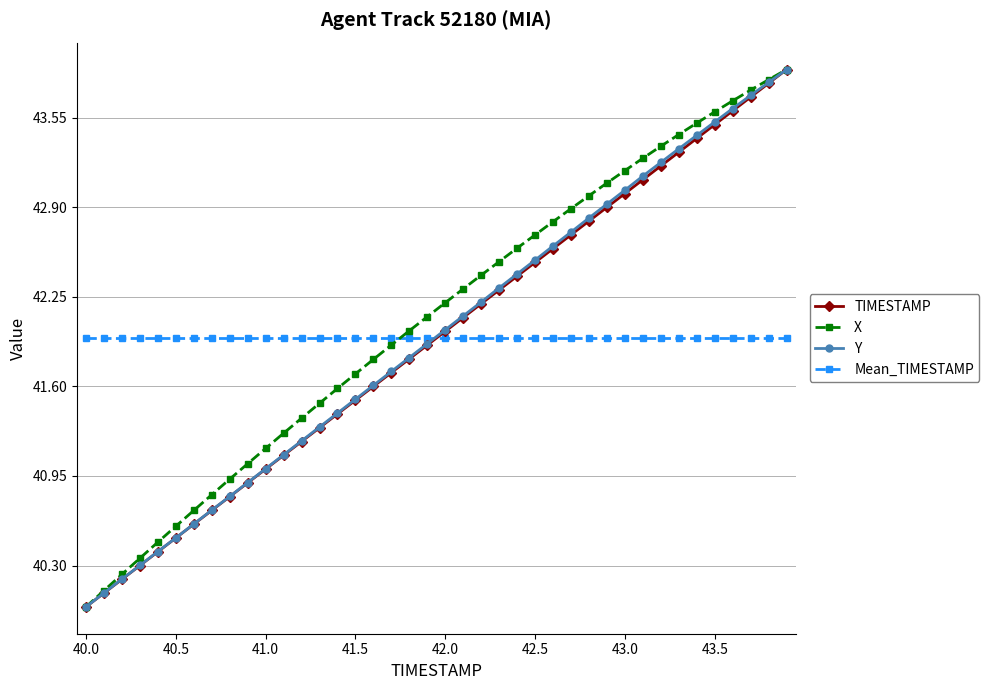

What is the value of the Y point at the 23rd from the left?

42.2